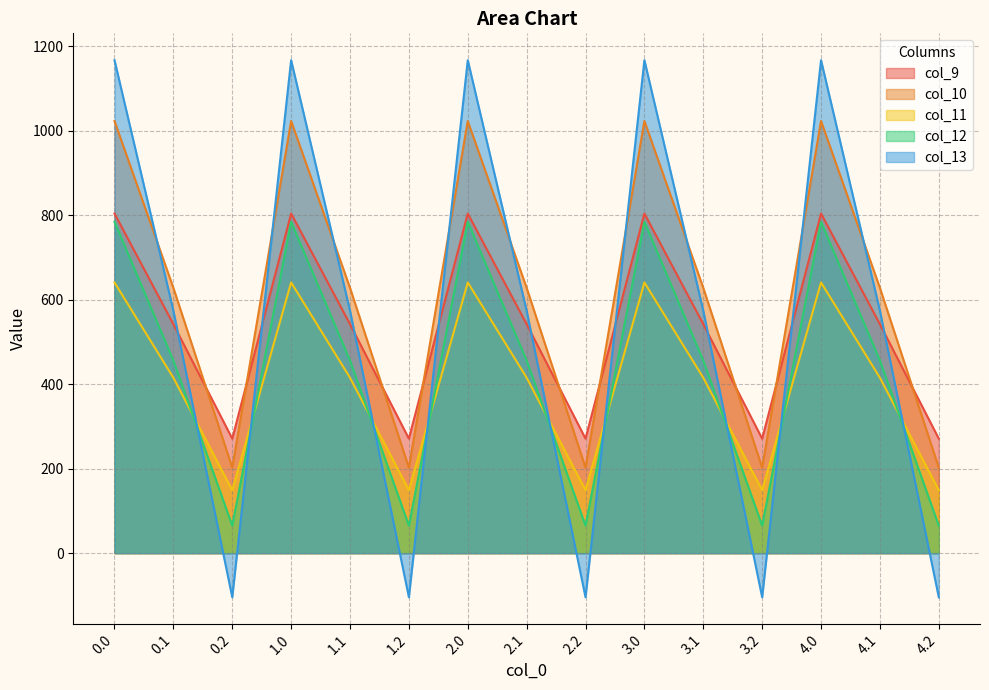

How many data points in col_9 are less than 542?

5